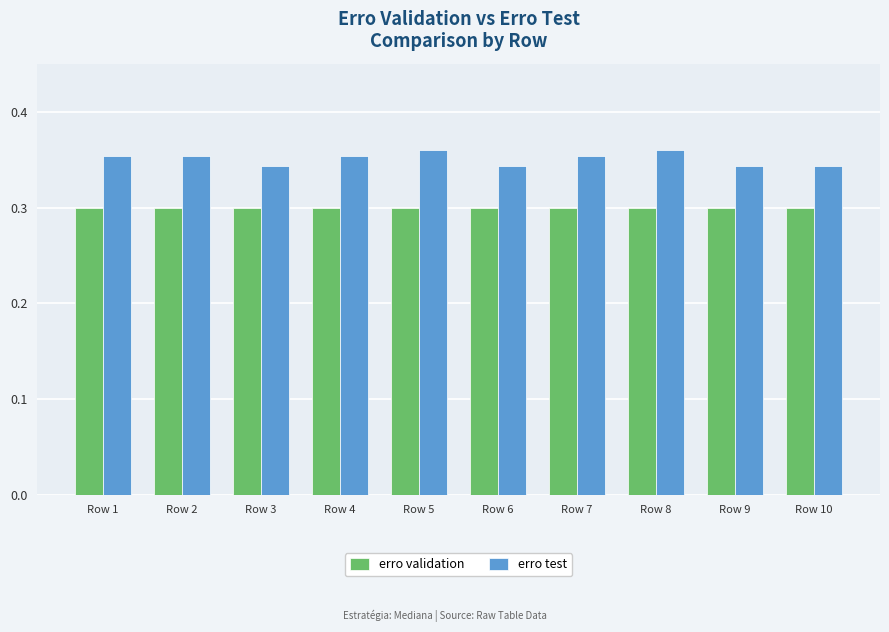

Is the value of erro validation at Row 3 greater than the value of erro test at Row 3?

No